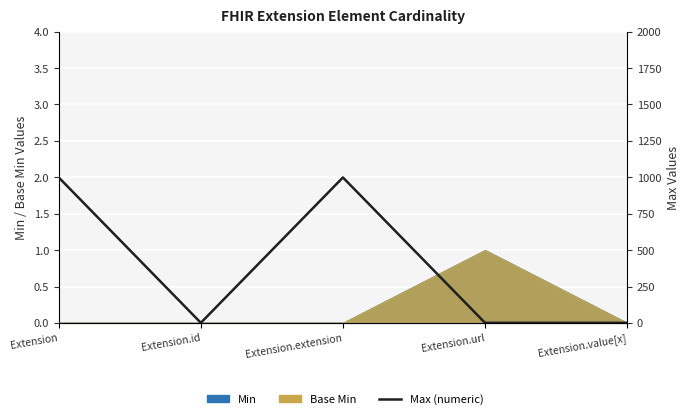

How many interior local peaks (higher than both neighbors) does the data have?

1